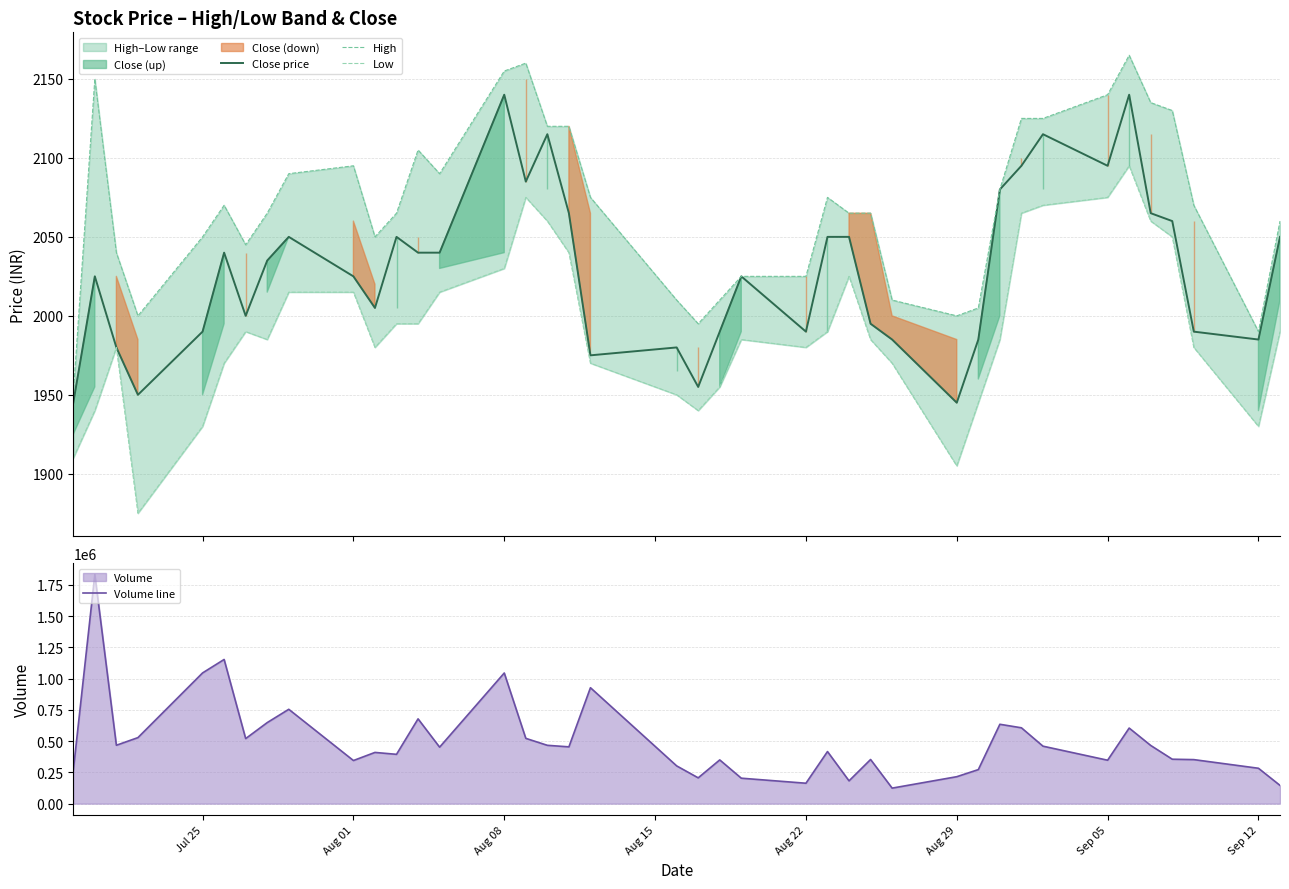

How many data points in Close price are above 2035?

19